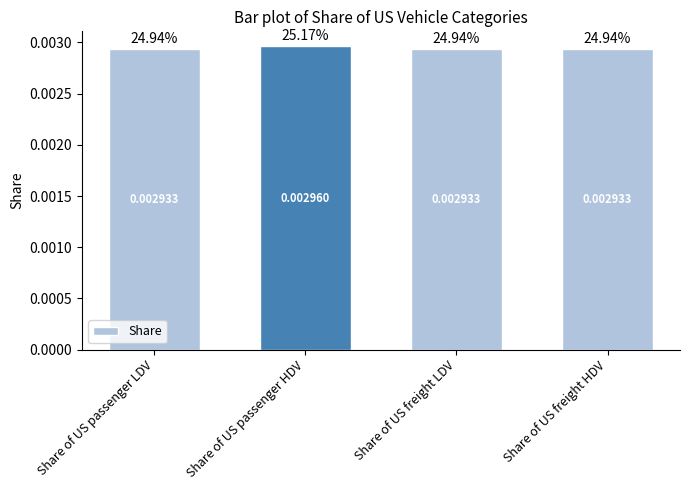

What is the label of the 4th bar from the right?

Share of US passenger LDV